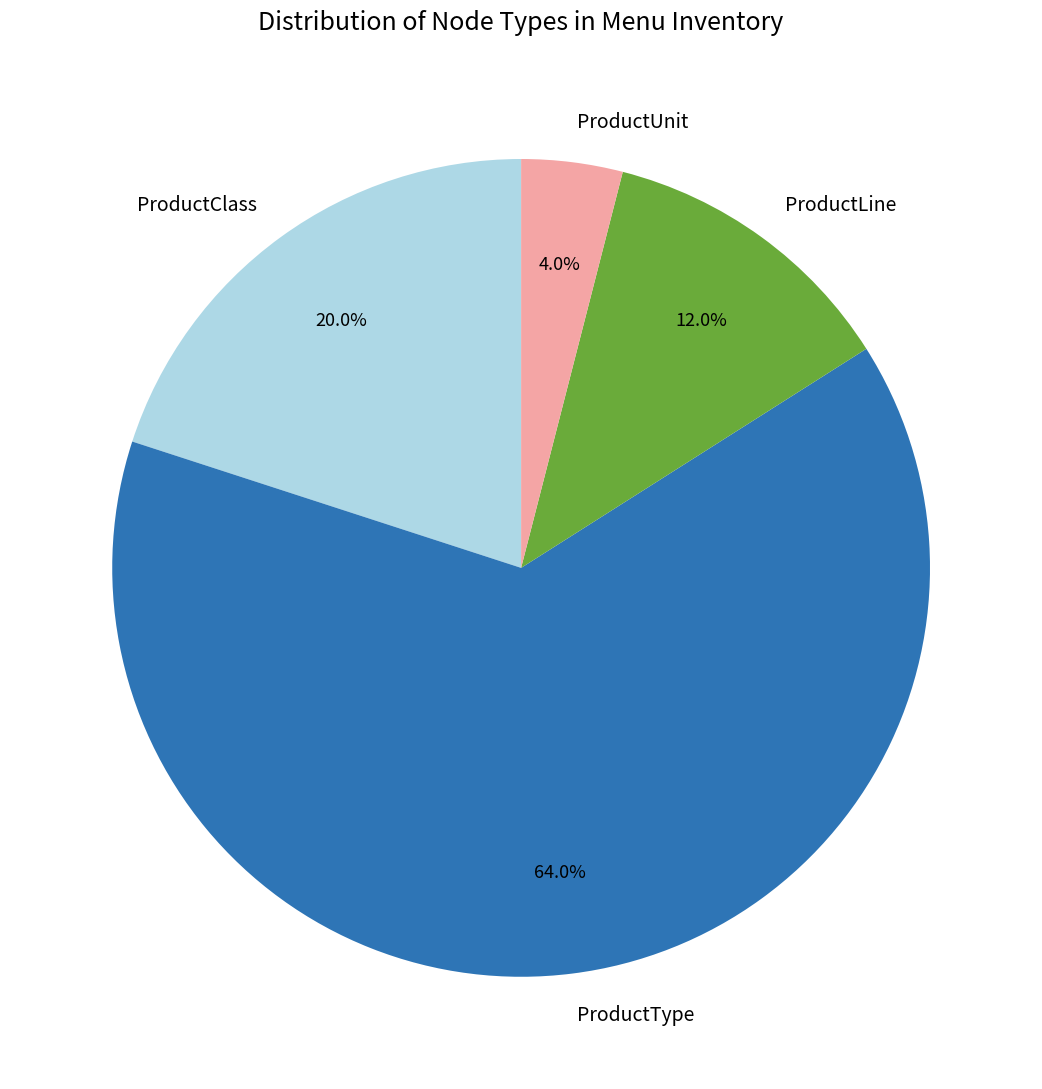

What percentage is the ProductType slice, to the nearest percent?

64%